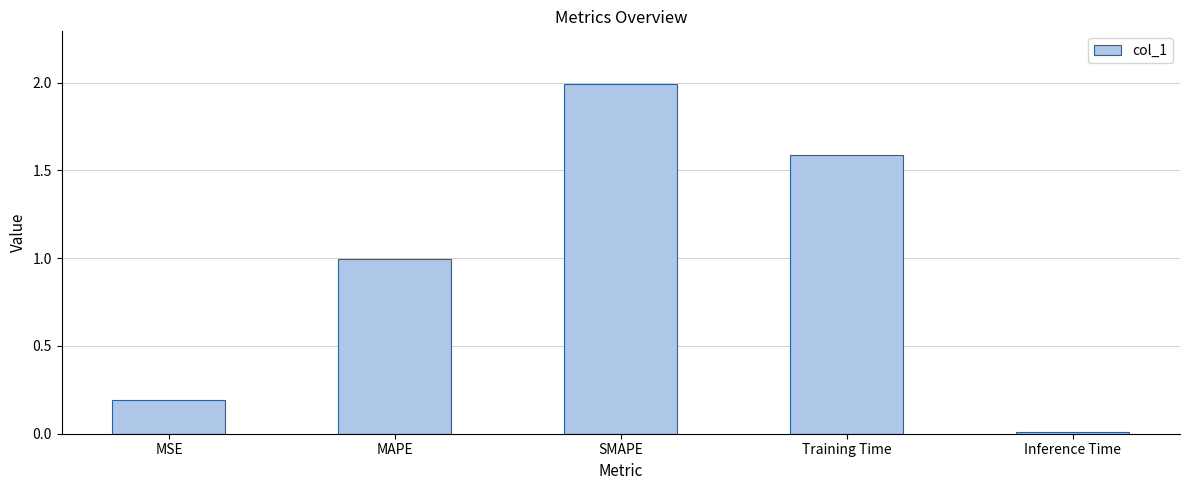

Count the number of data series in this chart.

1